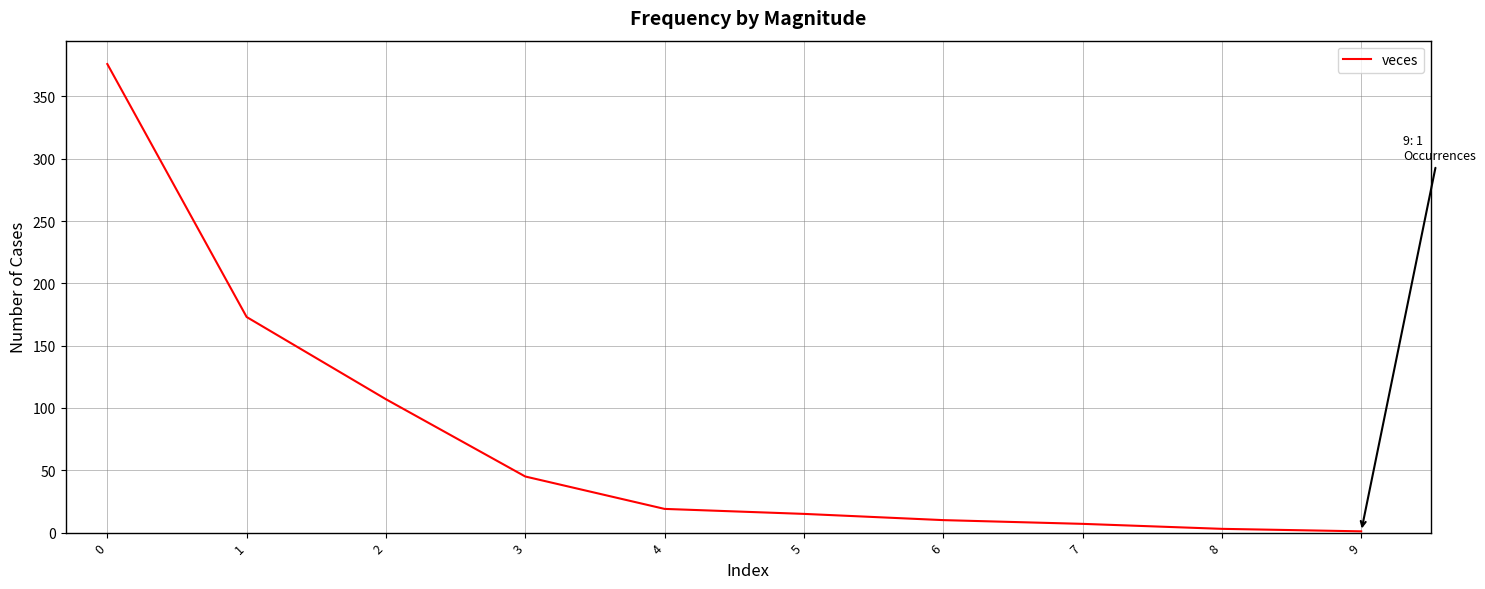

The value at 3 is 19. True or false?

False